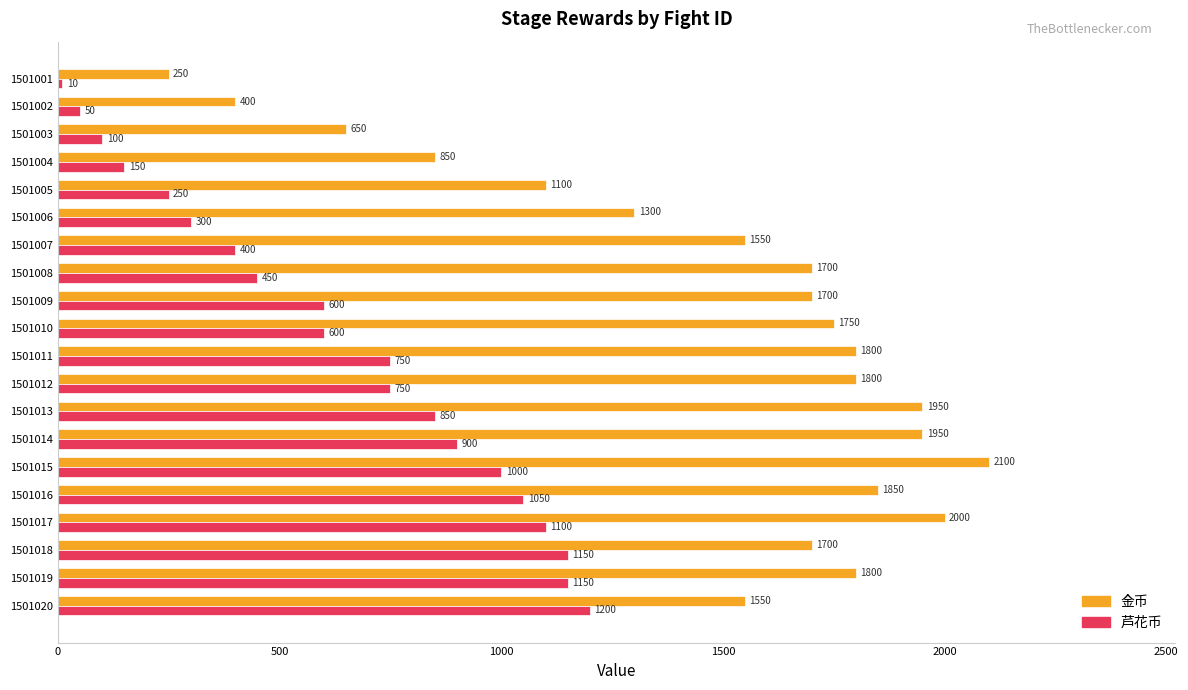

Which series has the widest spread of values?

金币